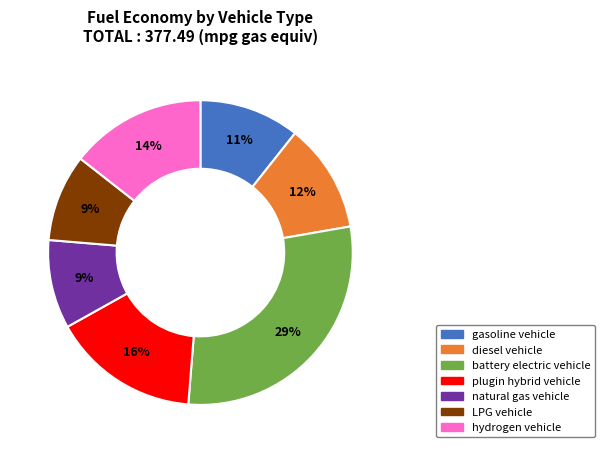

To the nearest percent, what is the average slice percentage?

14%